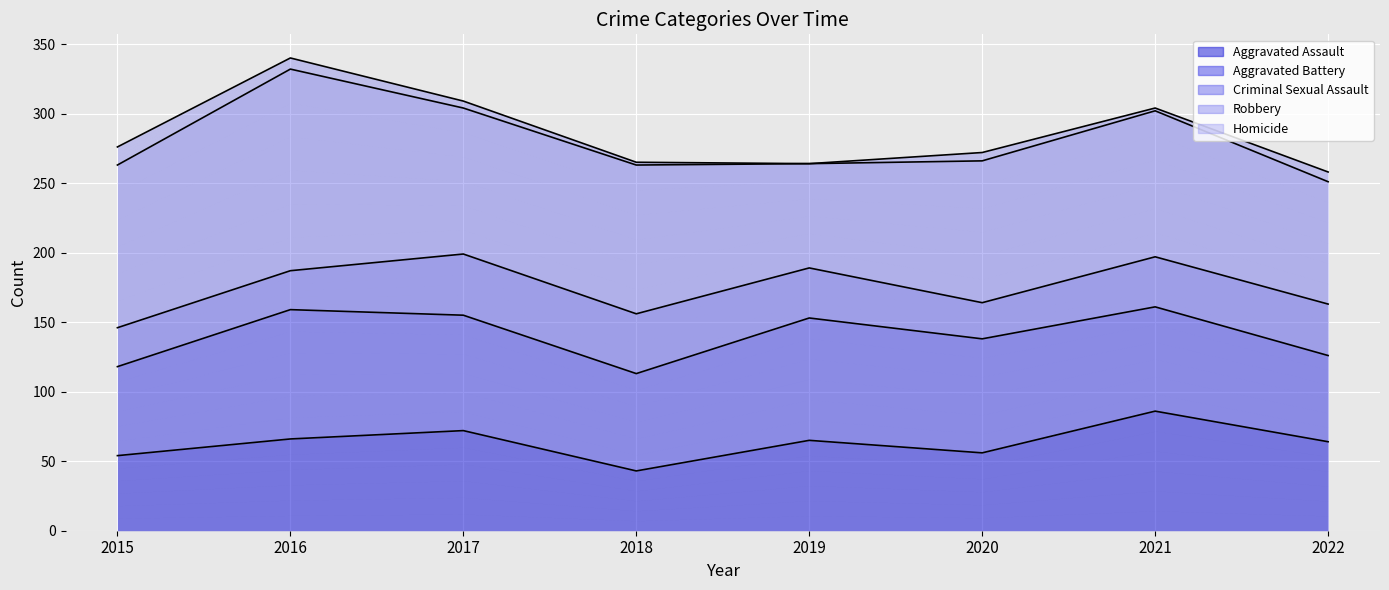

What is the value of the Aggravated Battery line point at the 8th from the left?

126